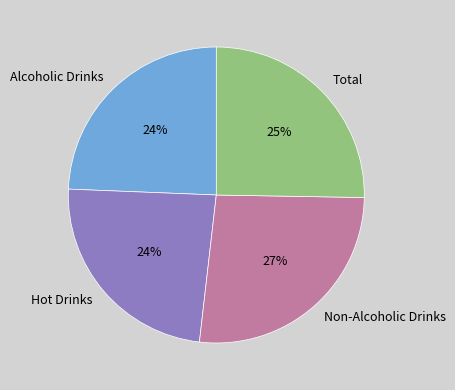

To the nearest percent, what is the difference between the Alcoholic Drinks and Total slice percentages?

1%